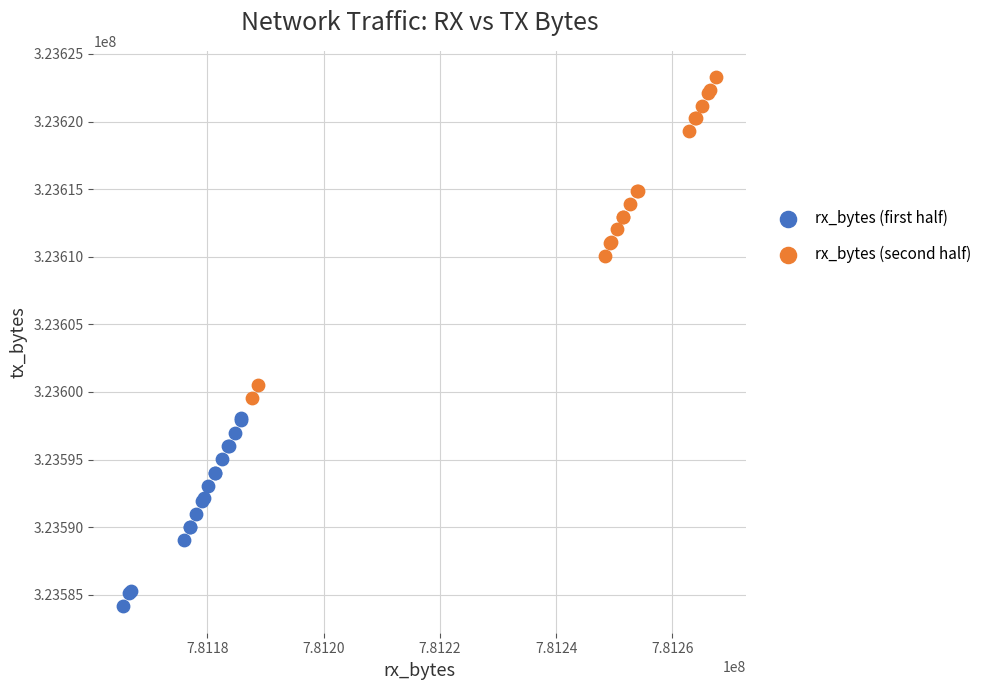

Which series has the widest spread of Y values?

rx_bytes (second half)